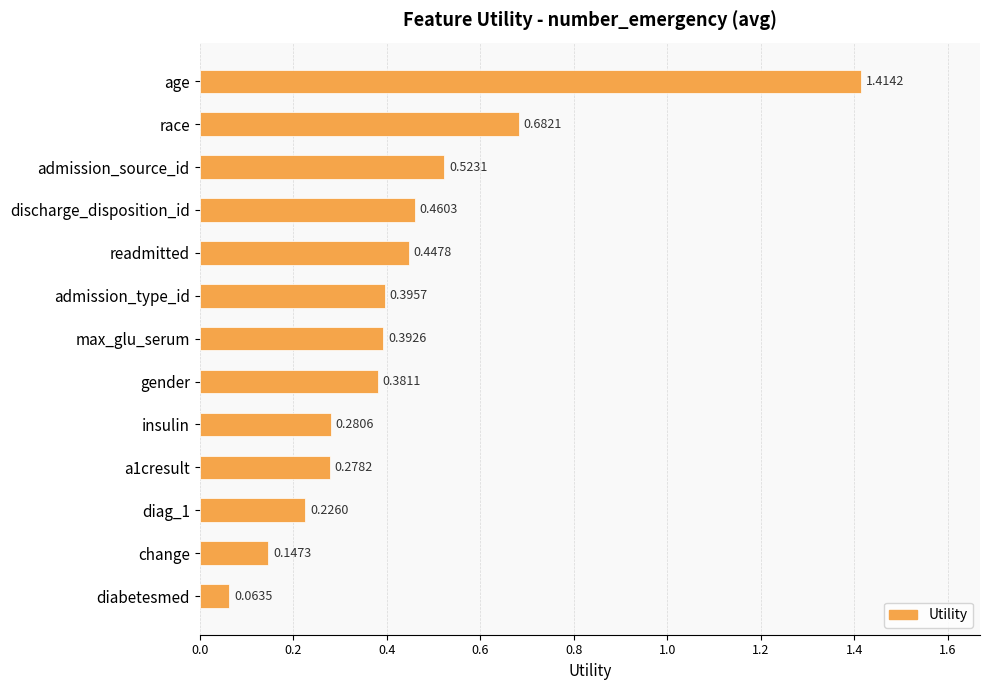

What is the difference between the maximum and second lowest values?

1.3